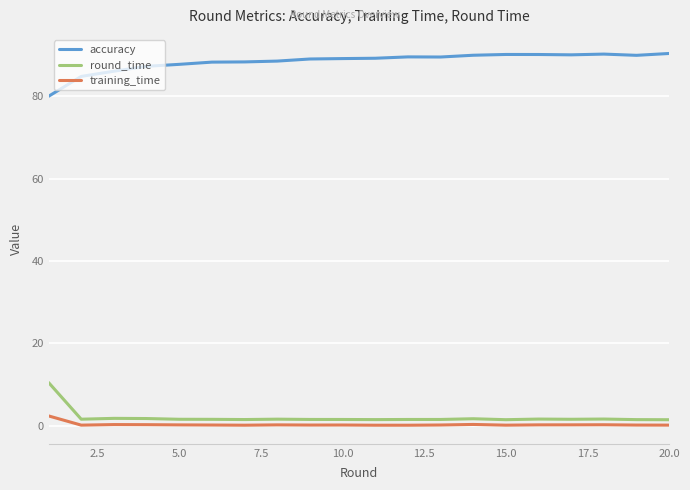

Which series has the largest total across all categories?

accuracy